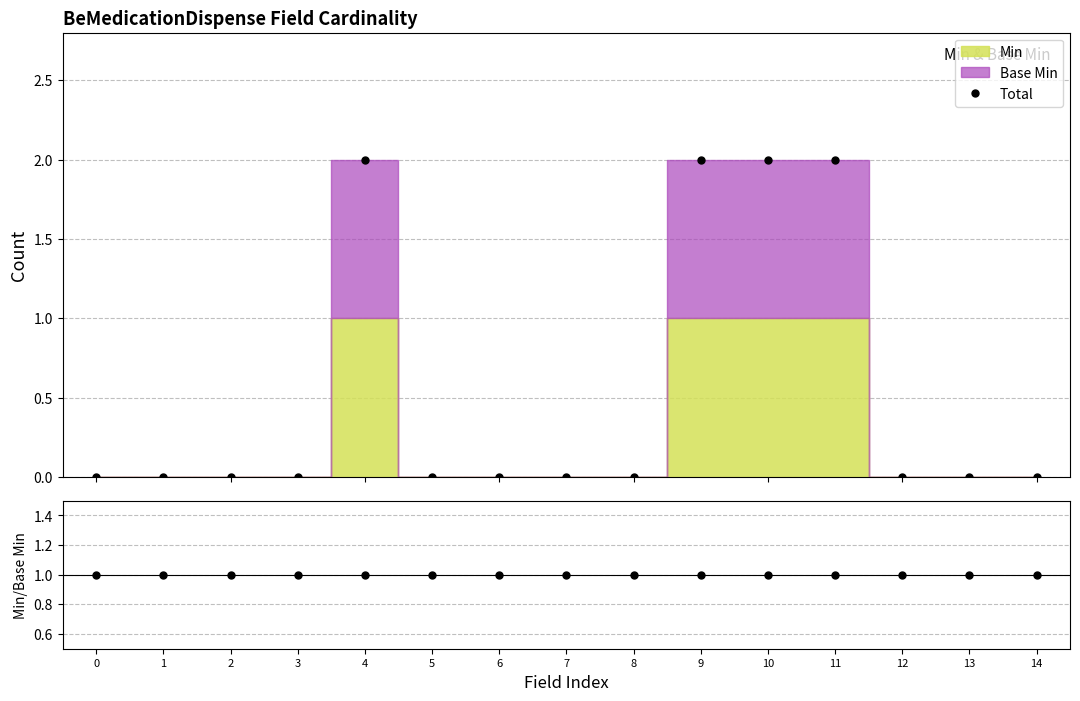

True or false: there are more than 2 points higher than both neighbors.

False